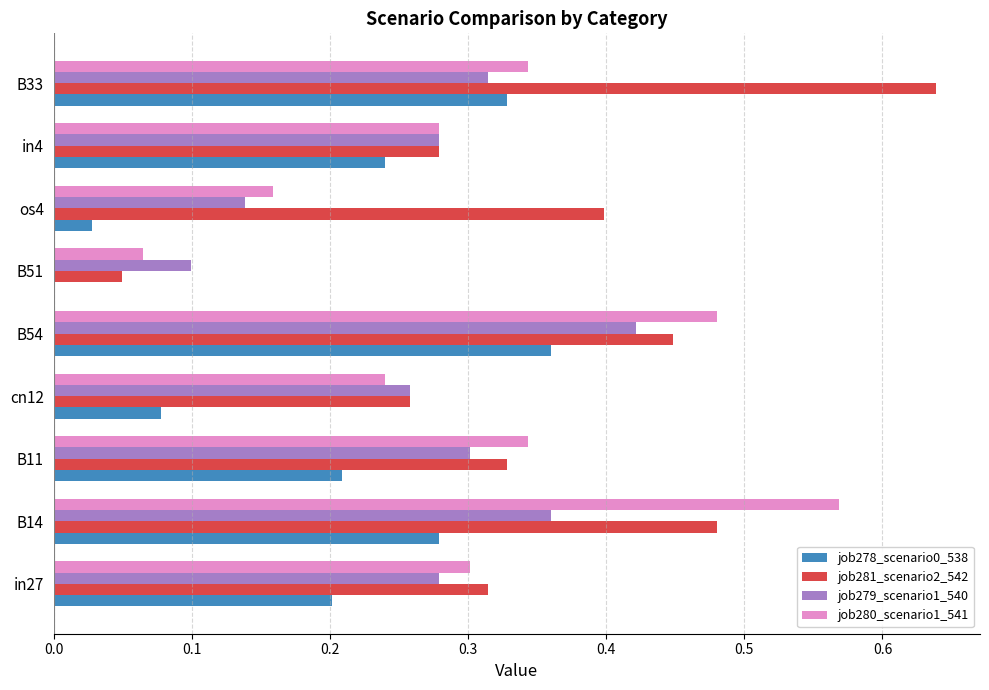

The value of job280_scenario1_541 at in4 is 0.3. True or false?

True